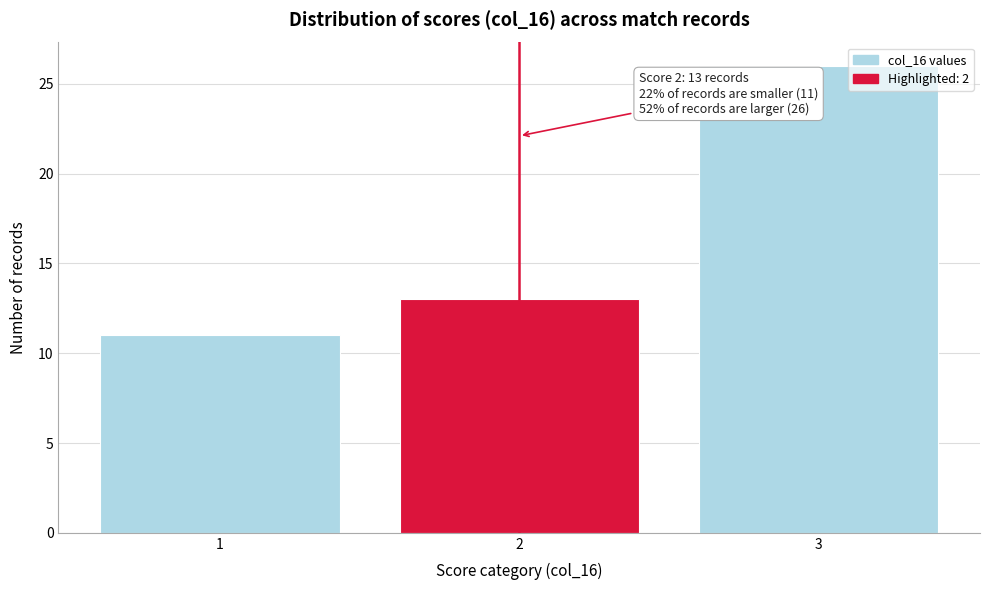

Reading right to left, transcribe all the data shown in this chart.

3=26	2=13	1=11